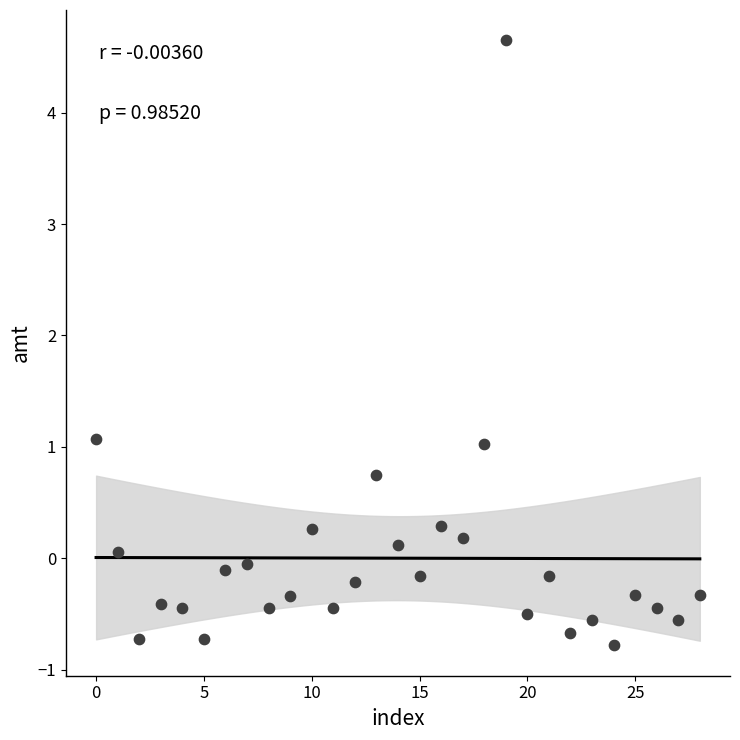

What is the range of Y values (max minus min)?

5.4